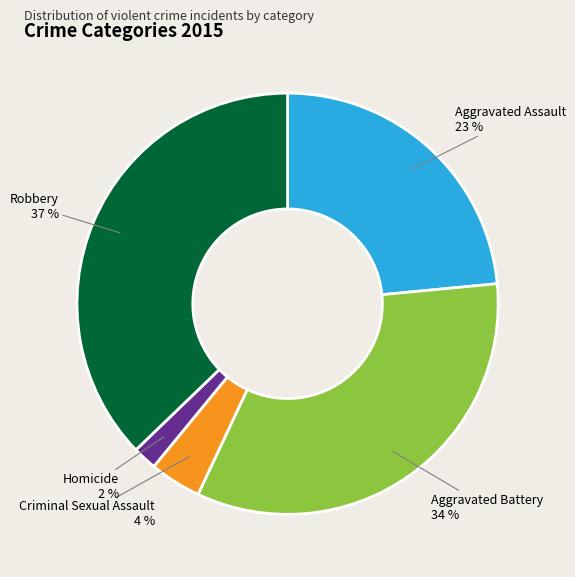

True or false: Aggravated Battery accounts for 34% of the total.

True